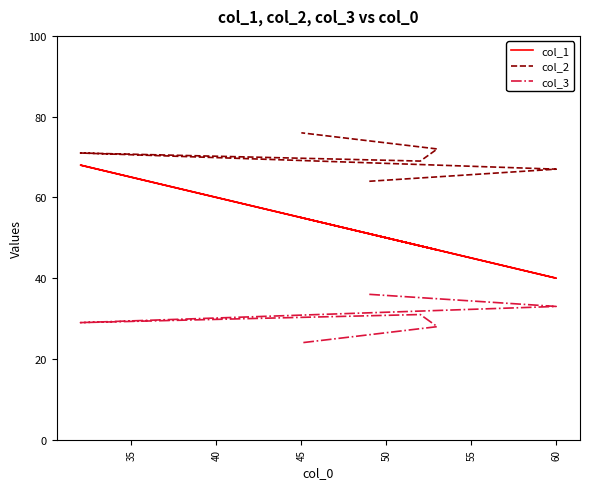

The col_2 series shows 43 at 45. True or false?

False